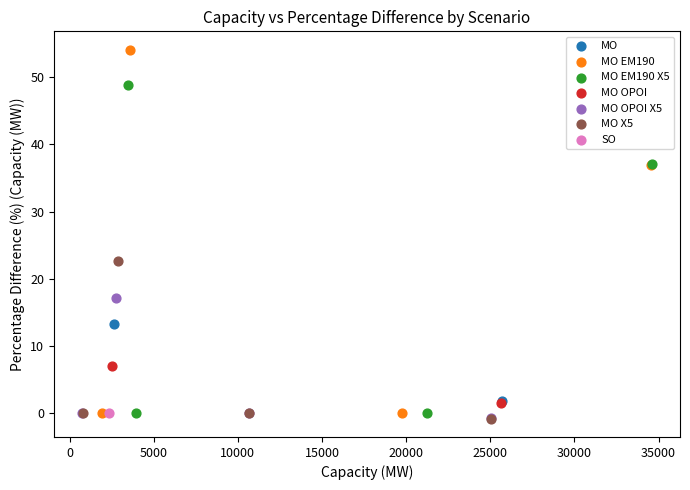

What are all the series names shown in the legend?

MO, MO EM190, MO EM190 X5, MO OPOI, MO OPOI X5, MO X5, SO